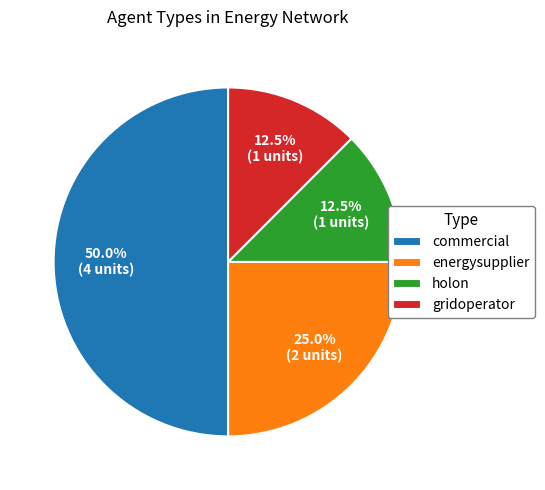

Which slice is the largest?

commercial